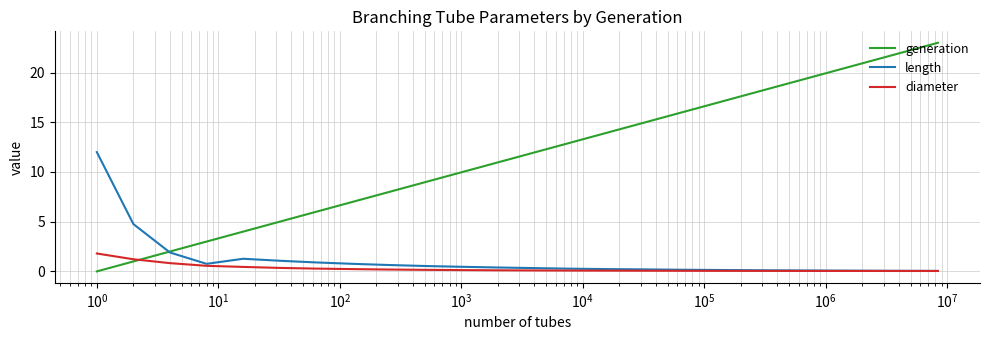

Rank the series by their maximum value, from highest to lowest.

generation, length, diameter